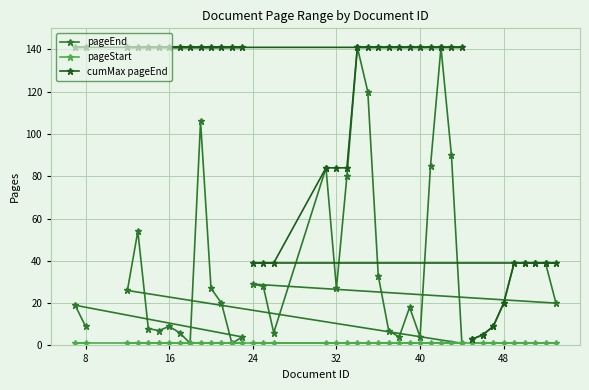

What is the greatest value displayed?

141